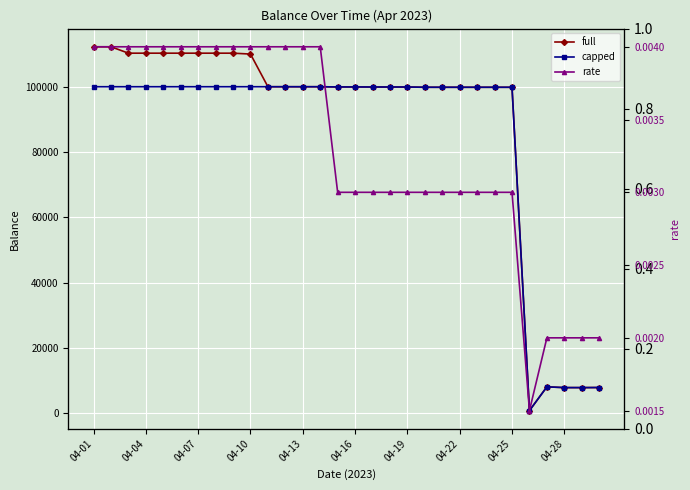

At 04-25, list the series in order from largest to smallest.

full, capped, rate